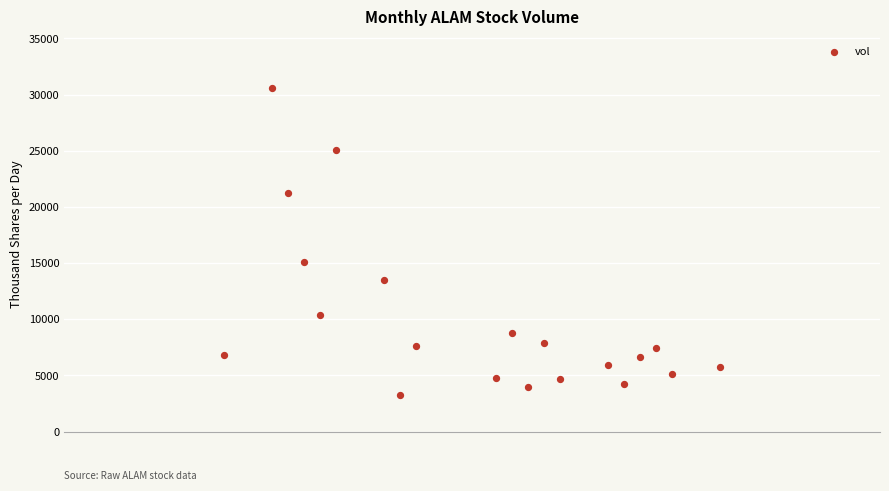

What is the range of Y values (max minus min)?

27333.3